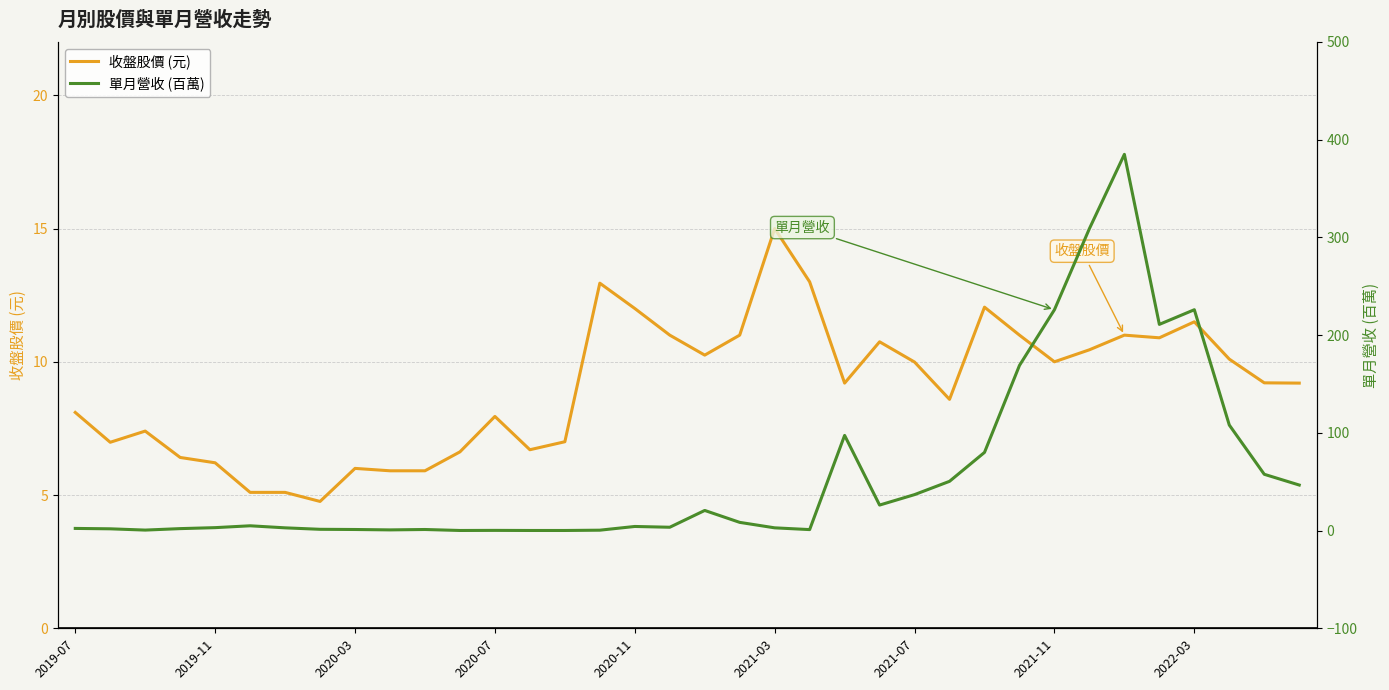

Is it true that 收盤股價 (元) equals 4.7 at 2020-07?

False